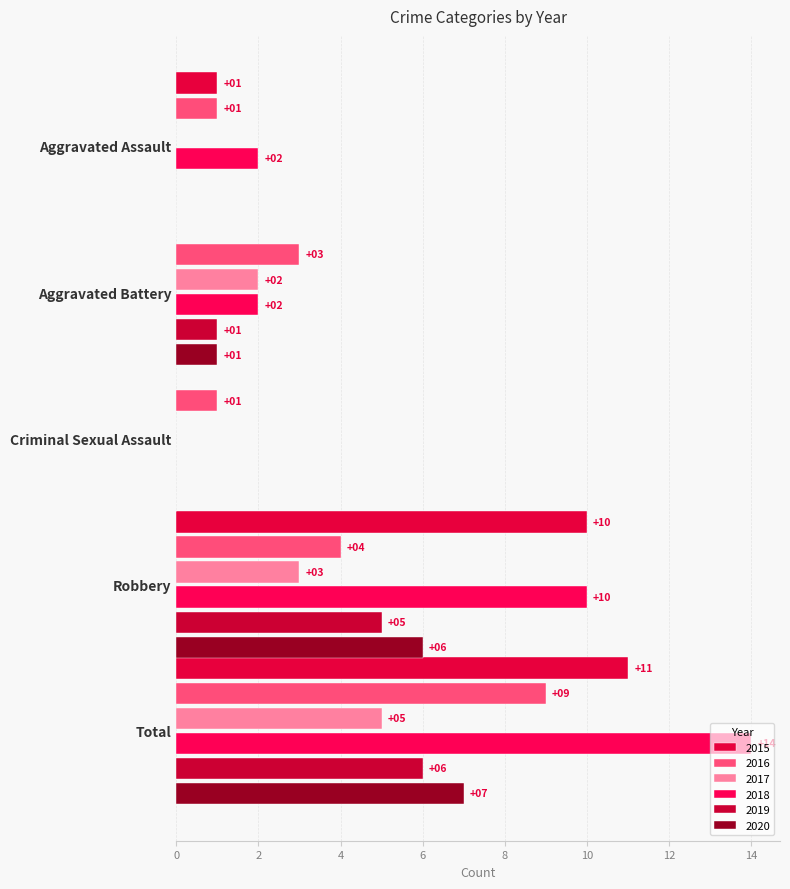

How many positive values does the 2020 series have?

3